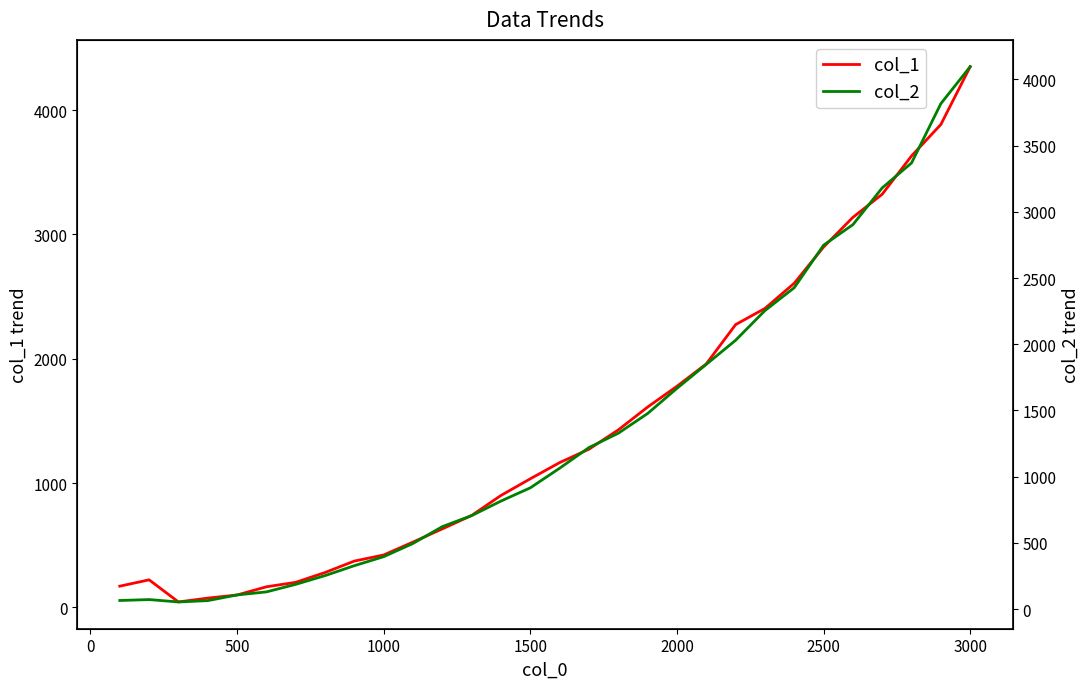

Which has a higher value, 19 or 0?

19